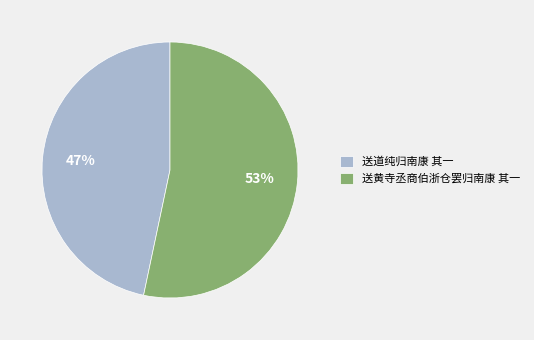

Approximately how many times larger is the value at 送黄寺丞商伯浙仓罢归南康 其一 compared to 送道纯归南康 其一?

1.1